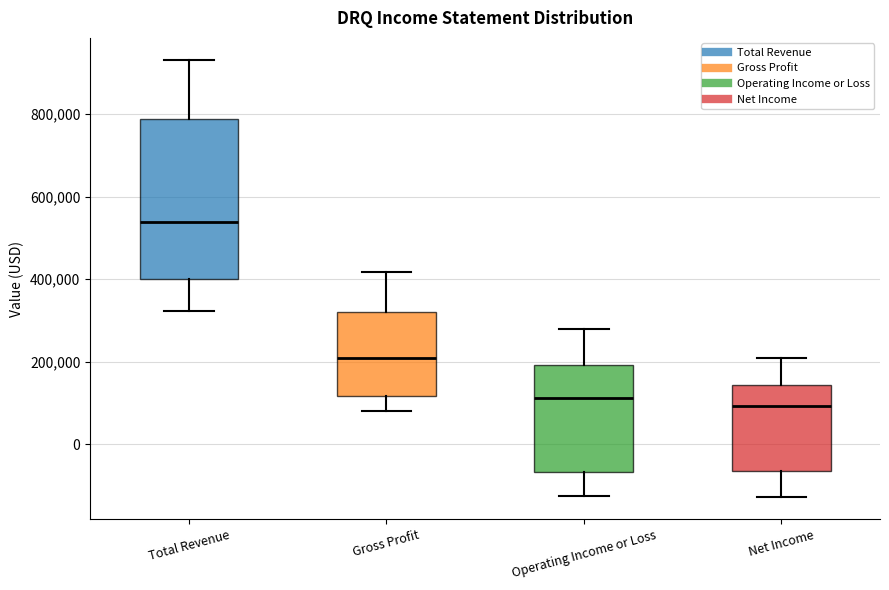

Where does the upper whisker of the box for Total Revenue end on the y-axis? The values are not printed on the chart, so give them approximately, as read against the axis.

940000